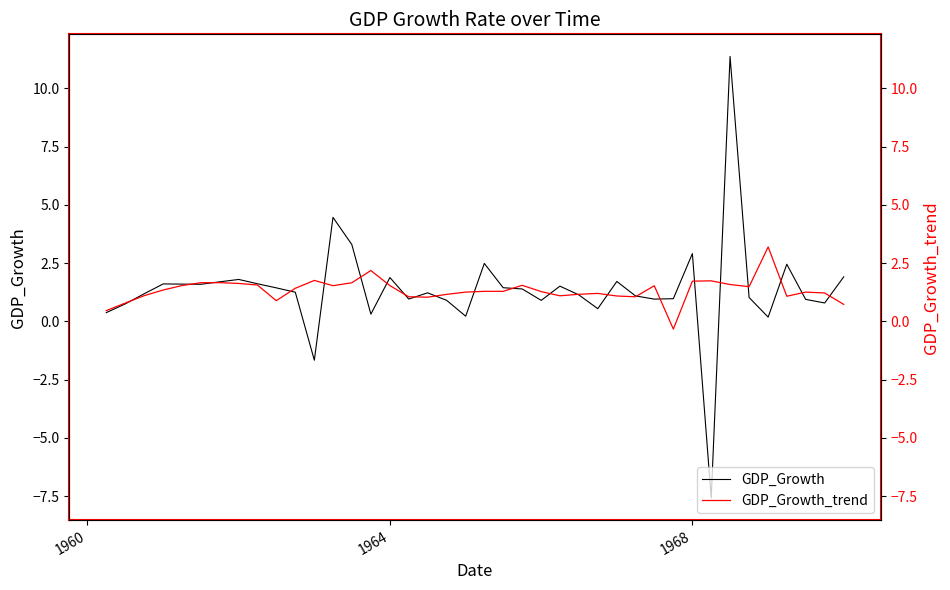

What is the maximum value shown in the chart?

11.4